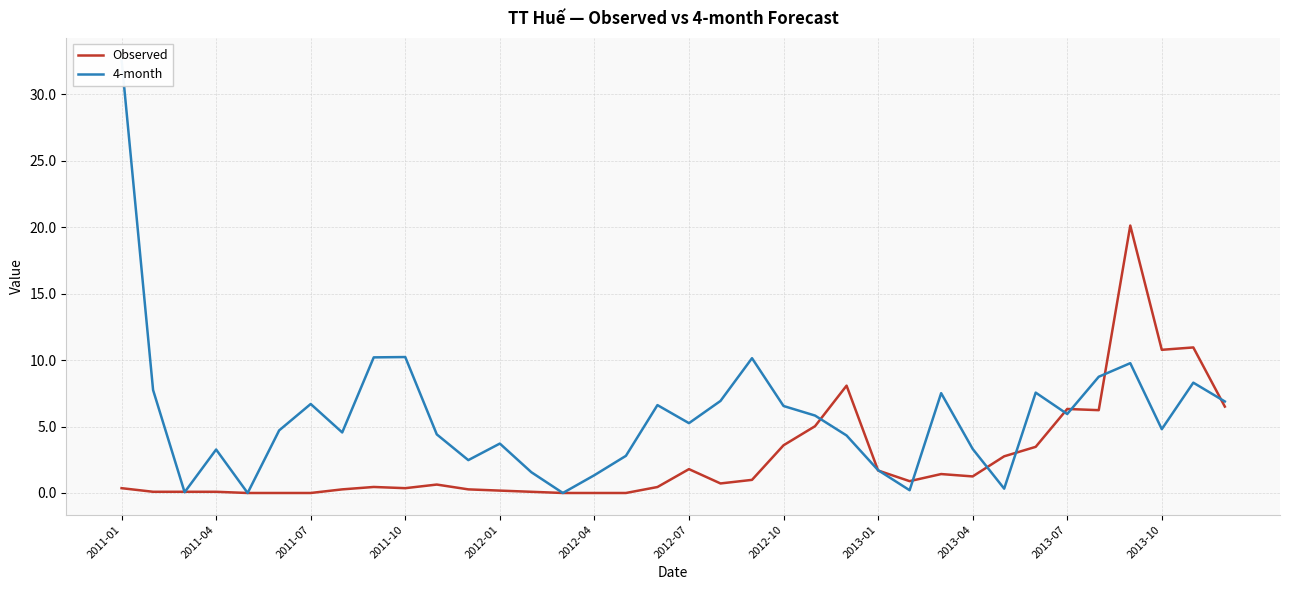

What is the maximum value for Observed?

20.1